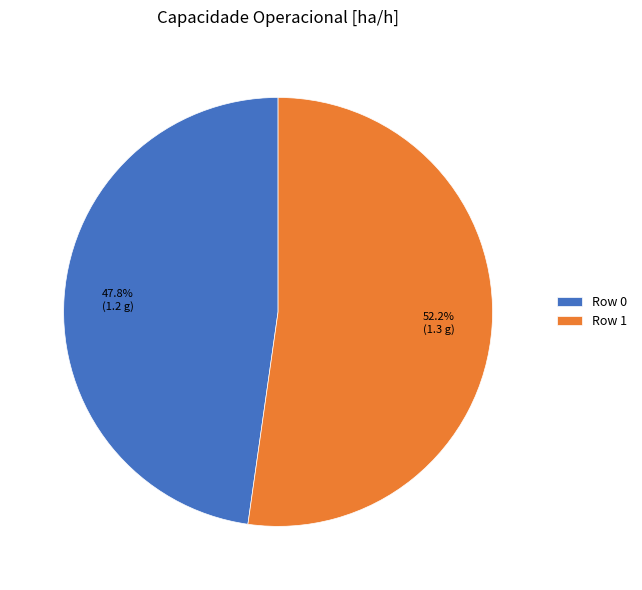

To the nearest percent, what is the difference between the Row 1 and Row 0 slice percentages?

4%